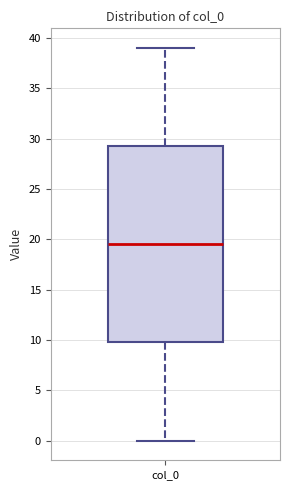

Read this box plot against the y-axis: the position of the median line, the range covered by the box, and the ends of both whiskers. The values are not printed on the chart, so give them approximately, as read against the axis.

median 19.5, box 10.0 to 29.5, whiskers 0.0 to 39.0